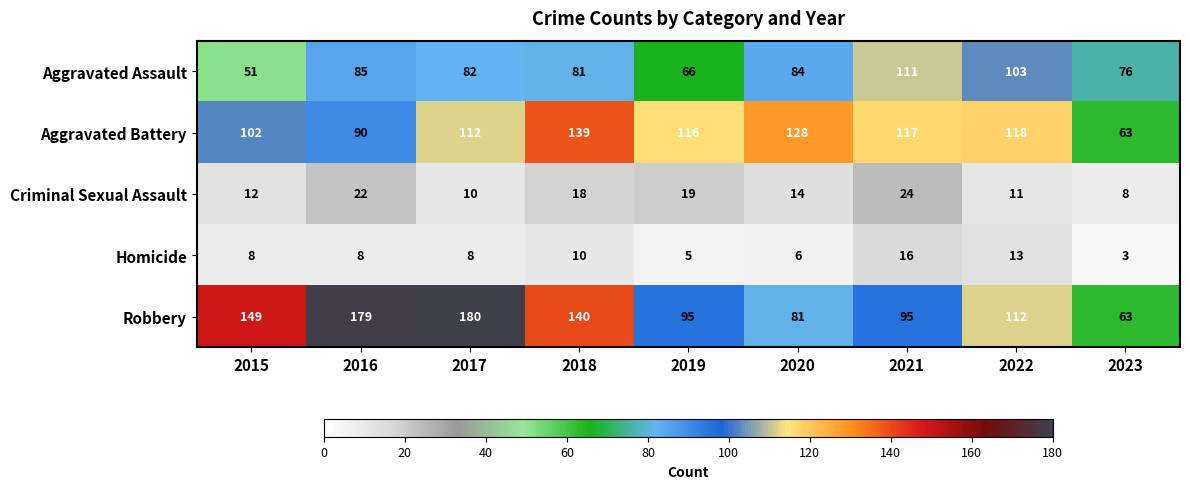

The value of Homicide at 2019 is 3. True or false?

False